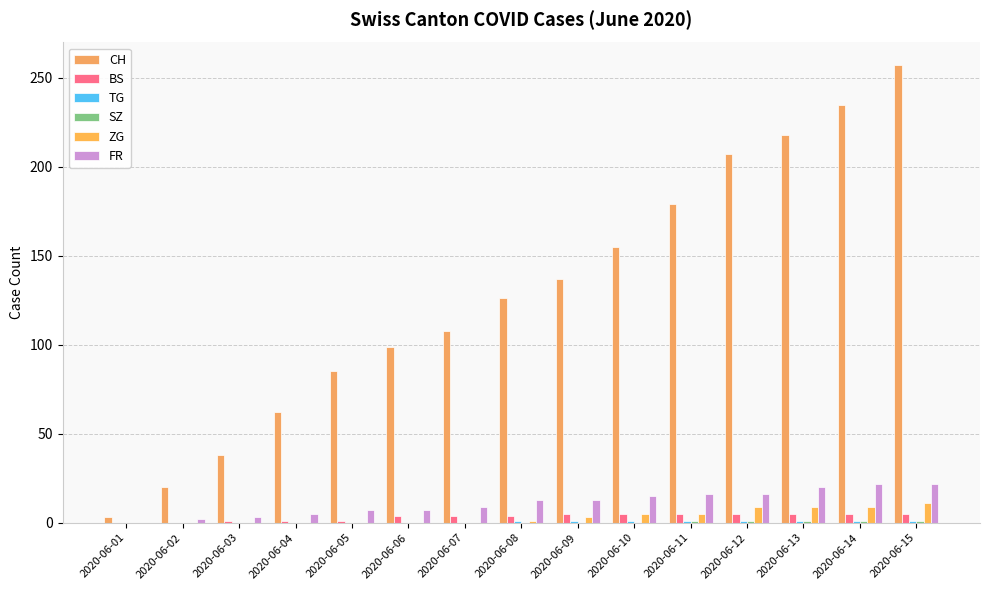

Is it true that CH equals 219 at 2020-06-09?

False